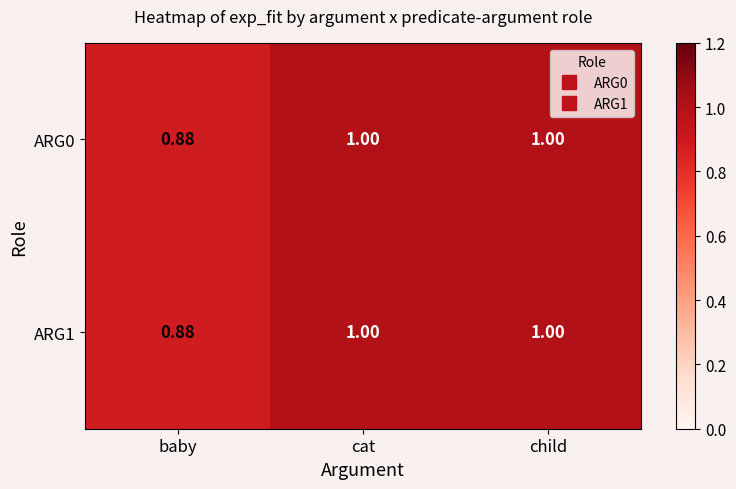

Where is ARG0 nearest to the value 0?

baby